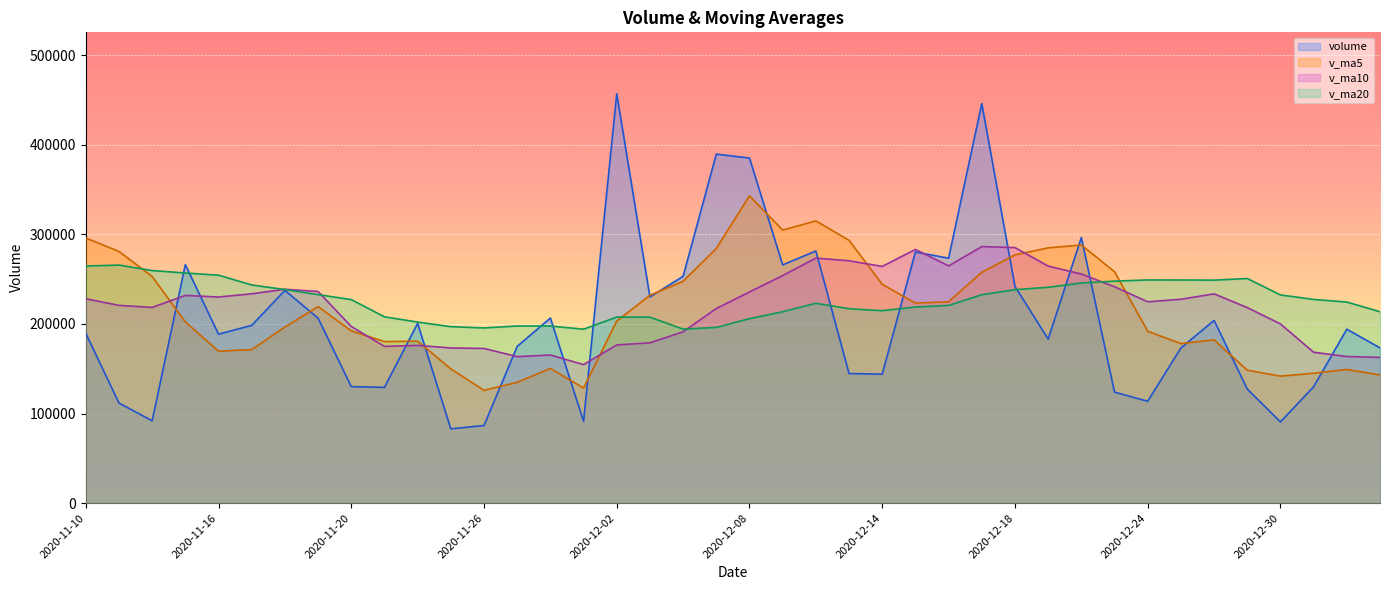

What is the difference between the volume values at 2020-11-17 and 2020-12-25?

25267.3